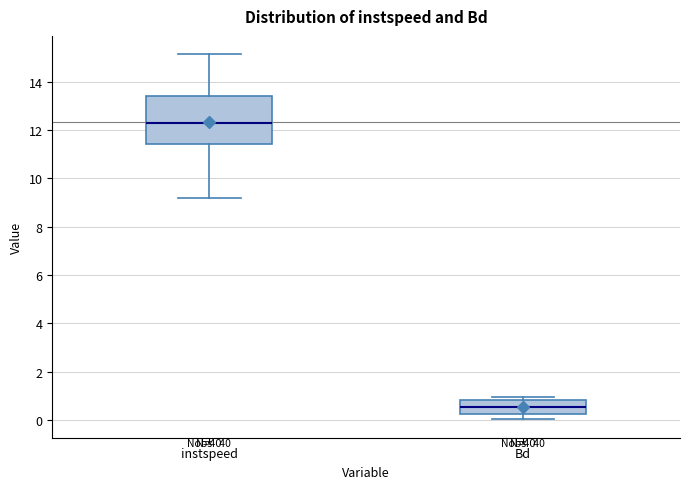

Which box is the tallest, from its lower edge to its upper edge?

instspeed